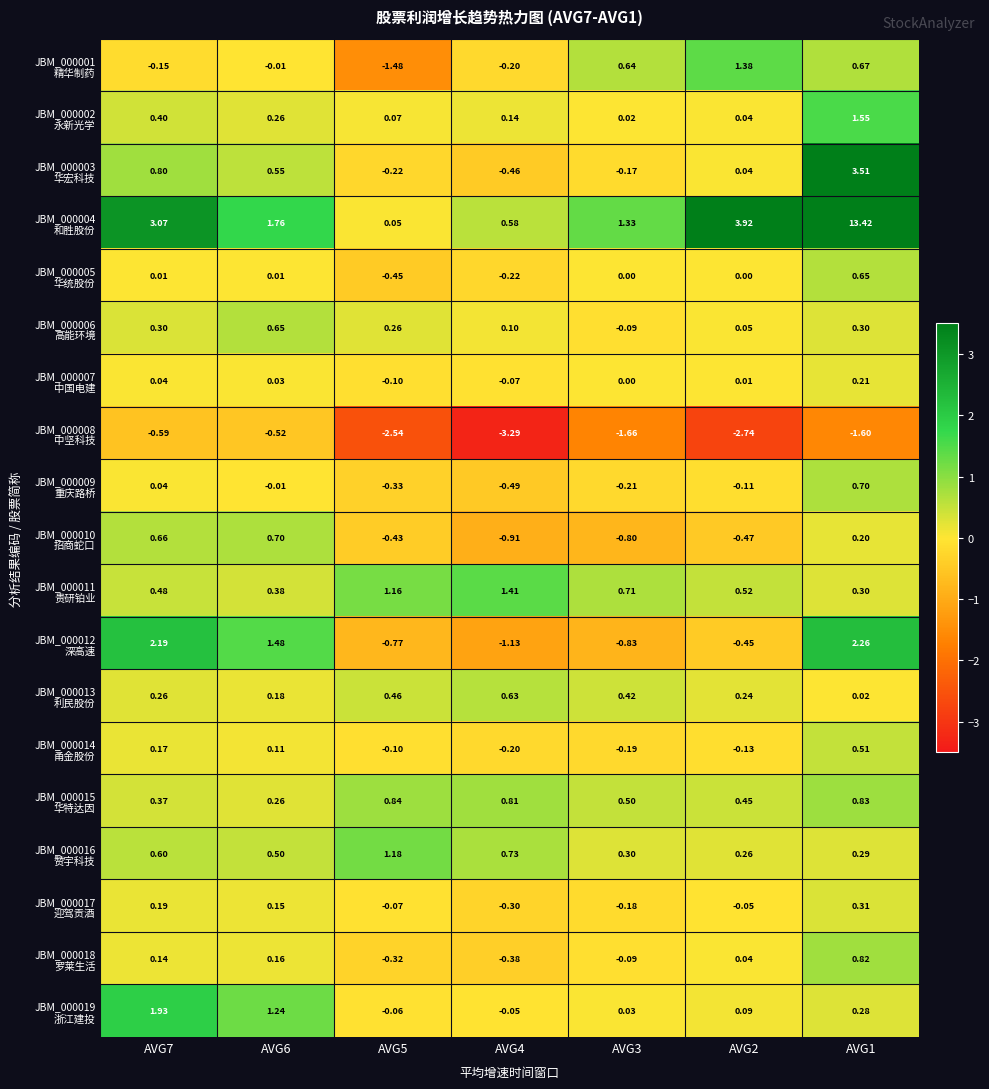

Which series has the largest total across all categories?

JBM_000004 和胜股份